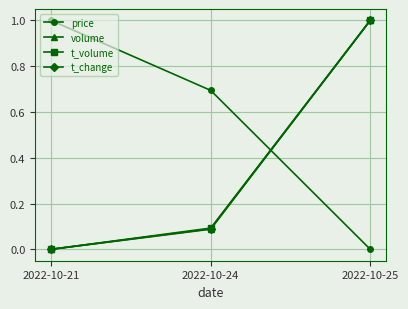

What is the sum of the t_change values at 2022-10-24 and 2022-10-25?

1.1